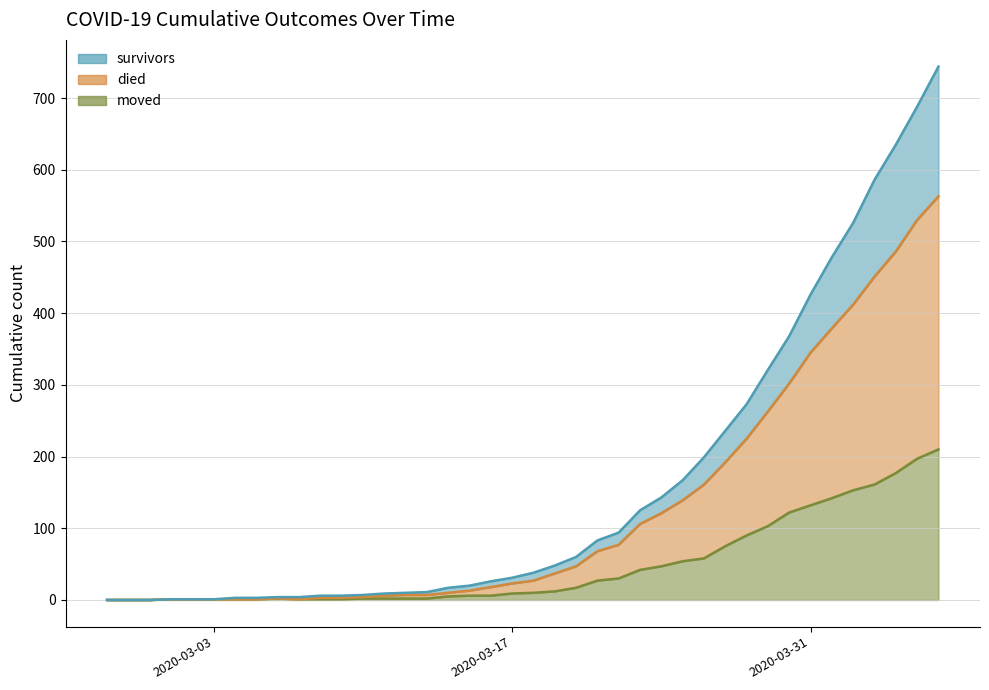

Is it true that died equals 3 at 2020-03-15?

False